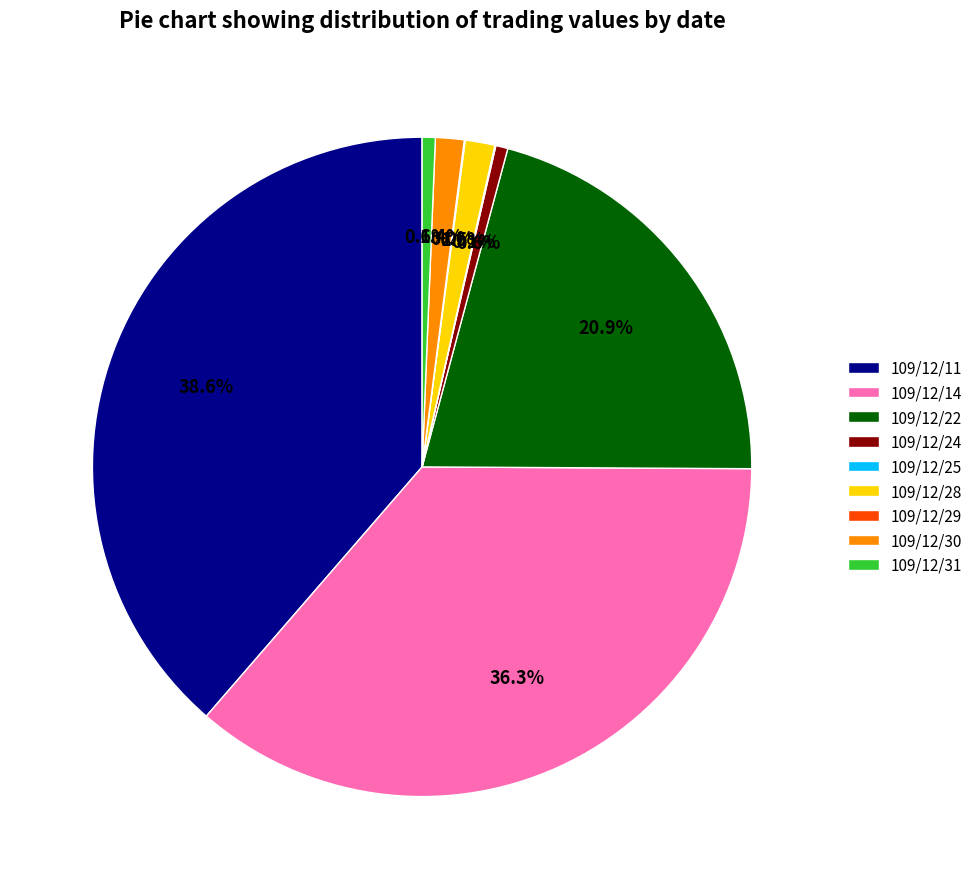

What percentage is the 109/12/30 slice, to the nearest percent?

1%